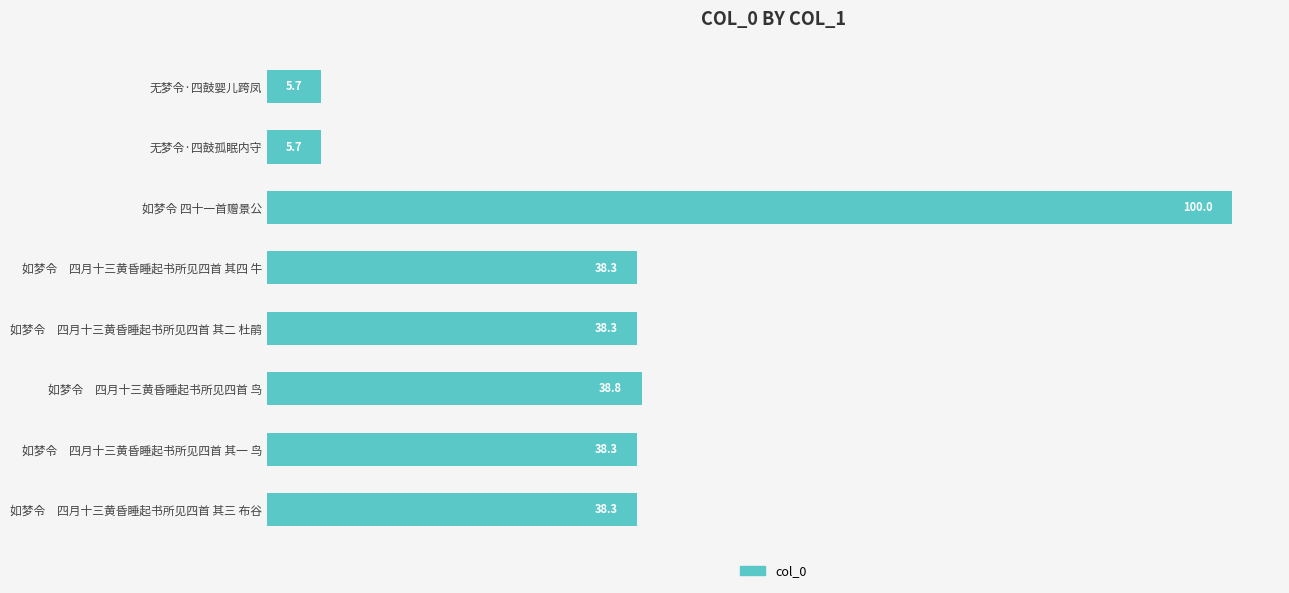

Does the chart contain any negative values?

No